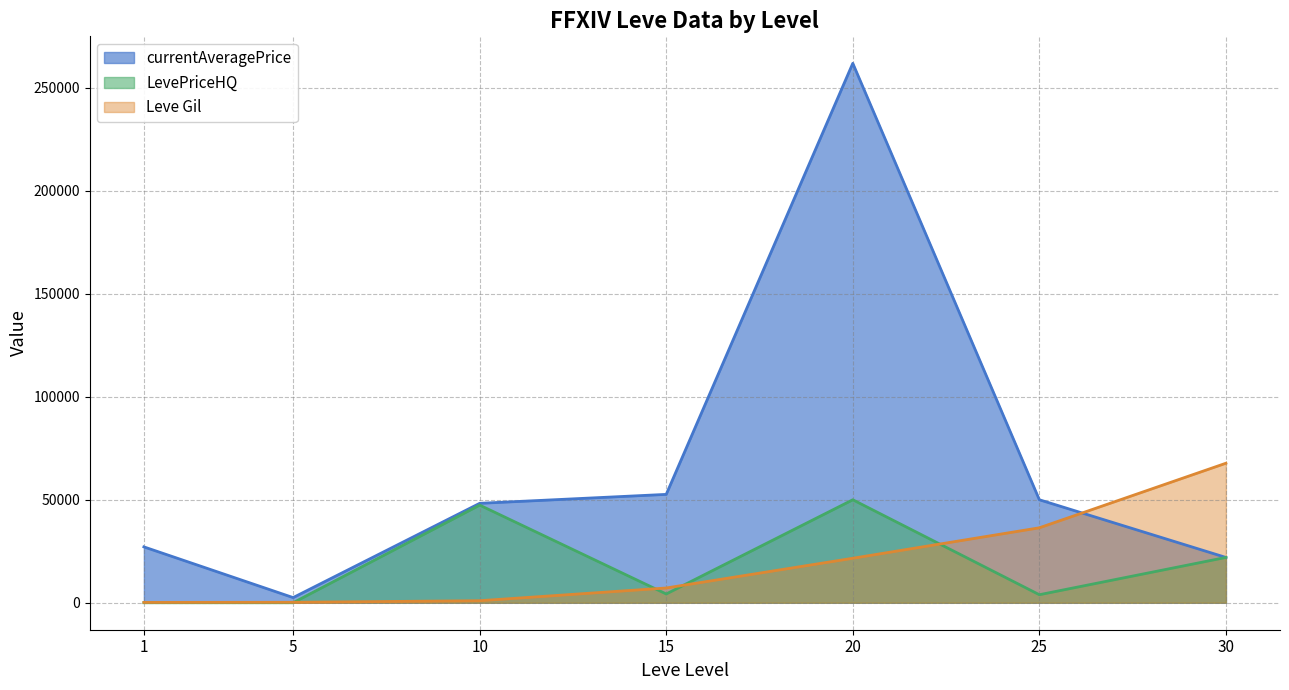

Which series ends up on top after the final intersection of LevePriceHQ and Leve Gil?

Leve Gil